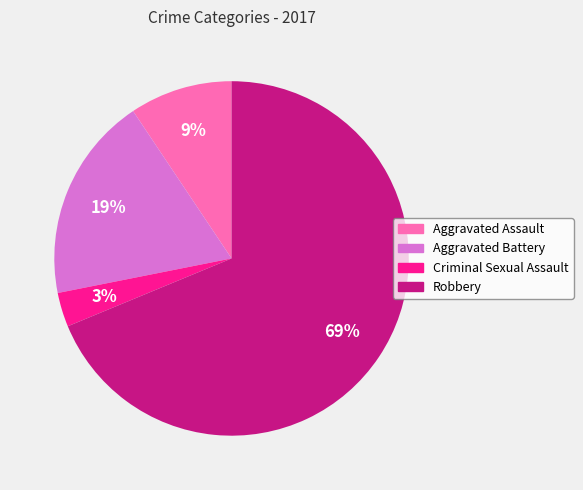

Is the sum of Criminal Sexual Assault and Aggravated Assault greater than half?

No